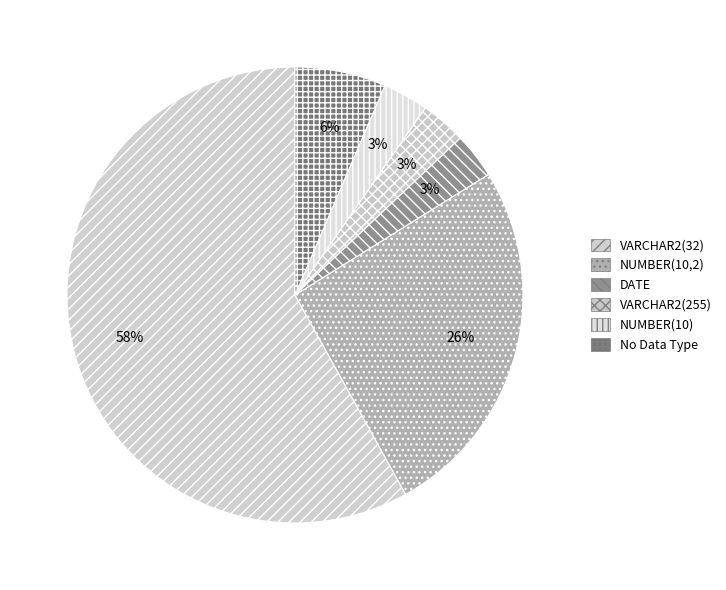

Approximately how many times larger is the value at No Data Type compared to NUMBER(10)?

2.0